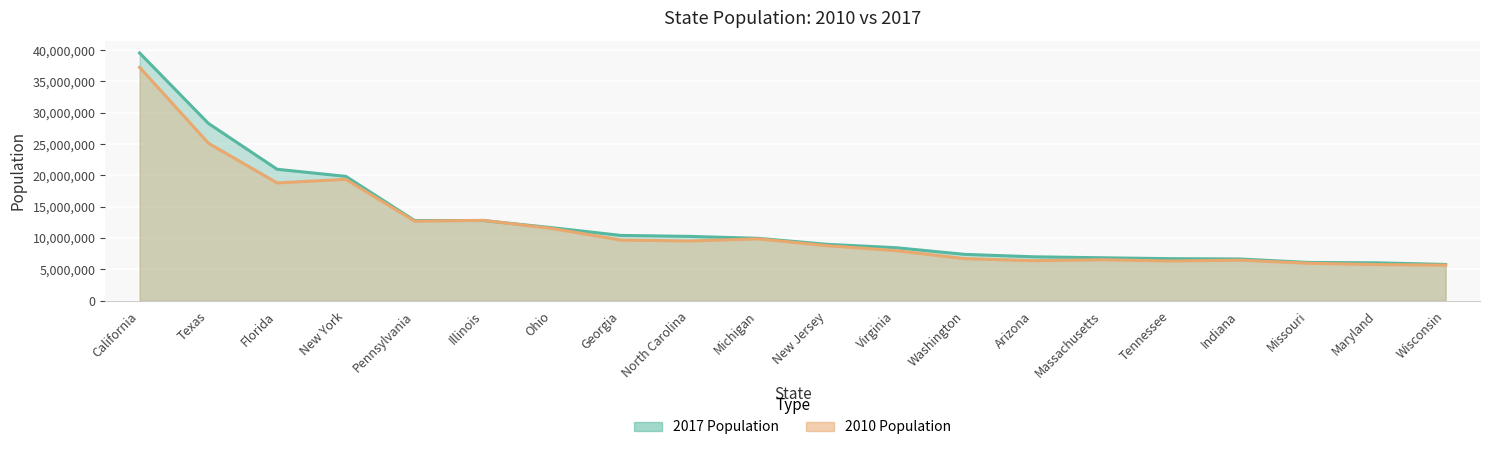

At Washington, list the series in order from smallest to largest.

2010 Population, 2017 Population